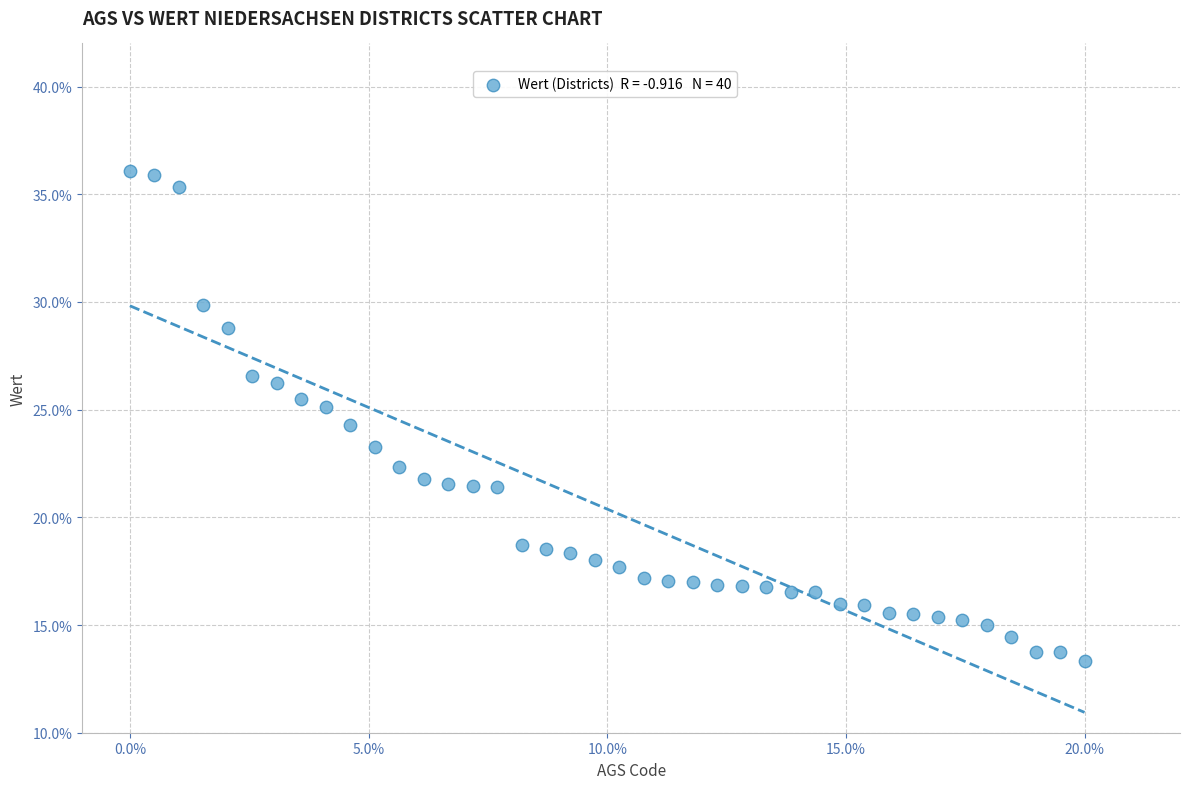

What is the range of X values (max minus min)?

20.0